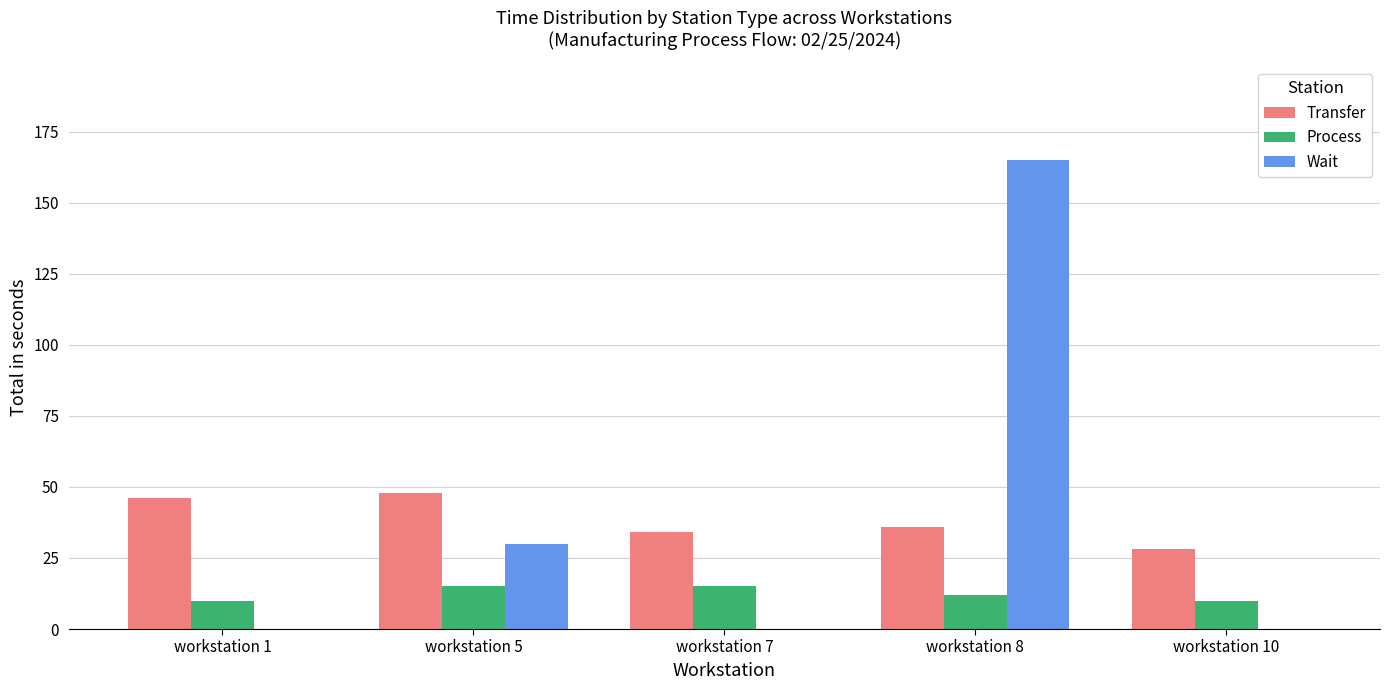

At which category is the sum across all series the highest?

workstation 8